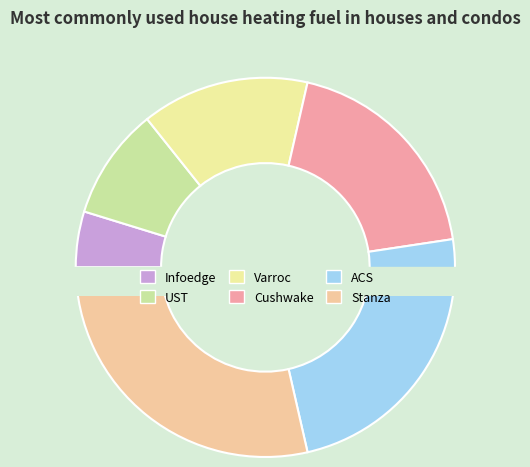

Is there any slice that represents more than half of the pie?

No